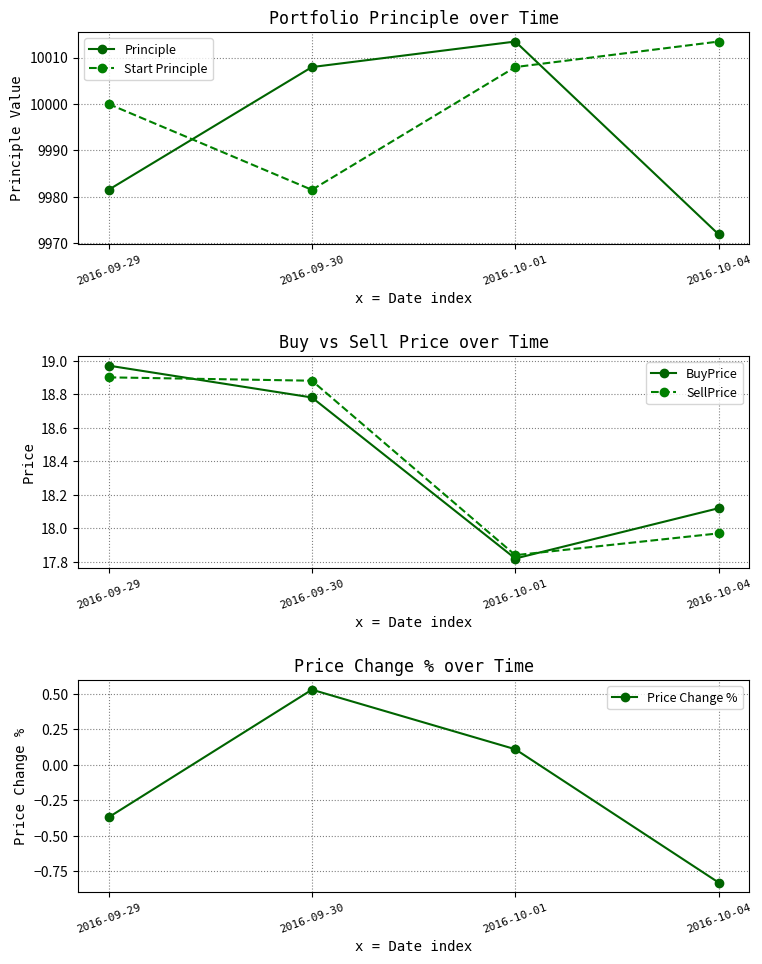

Is it true that SellPrice equals 18.9 at 2016-09-29?

True